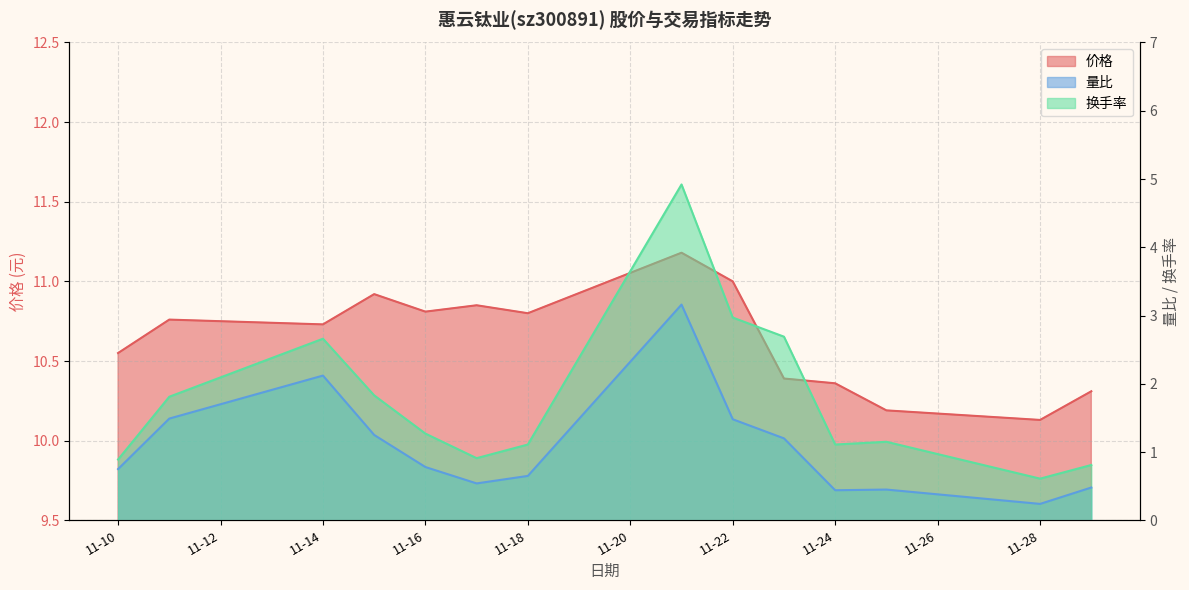

At which label does 换手率 reach its peak?

2022-11-21